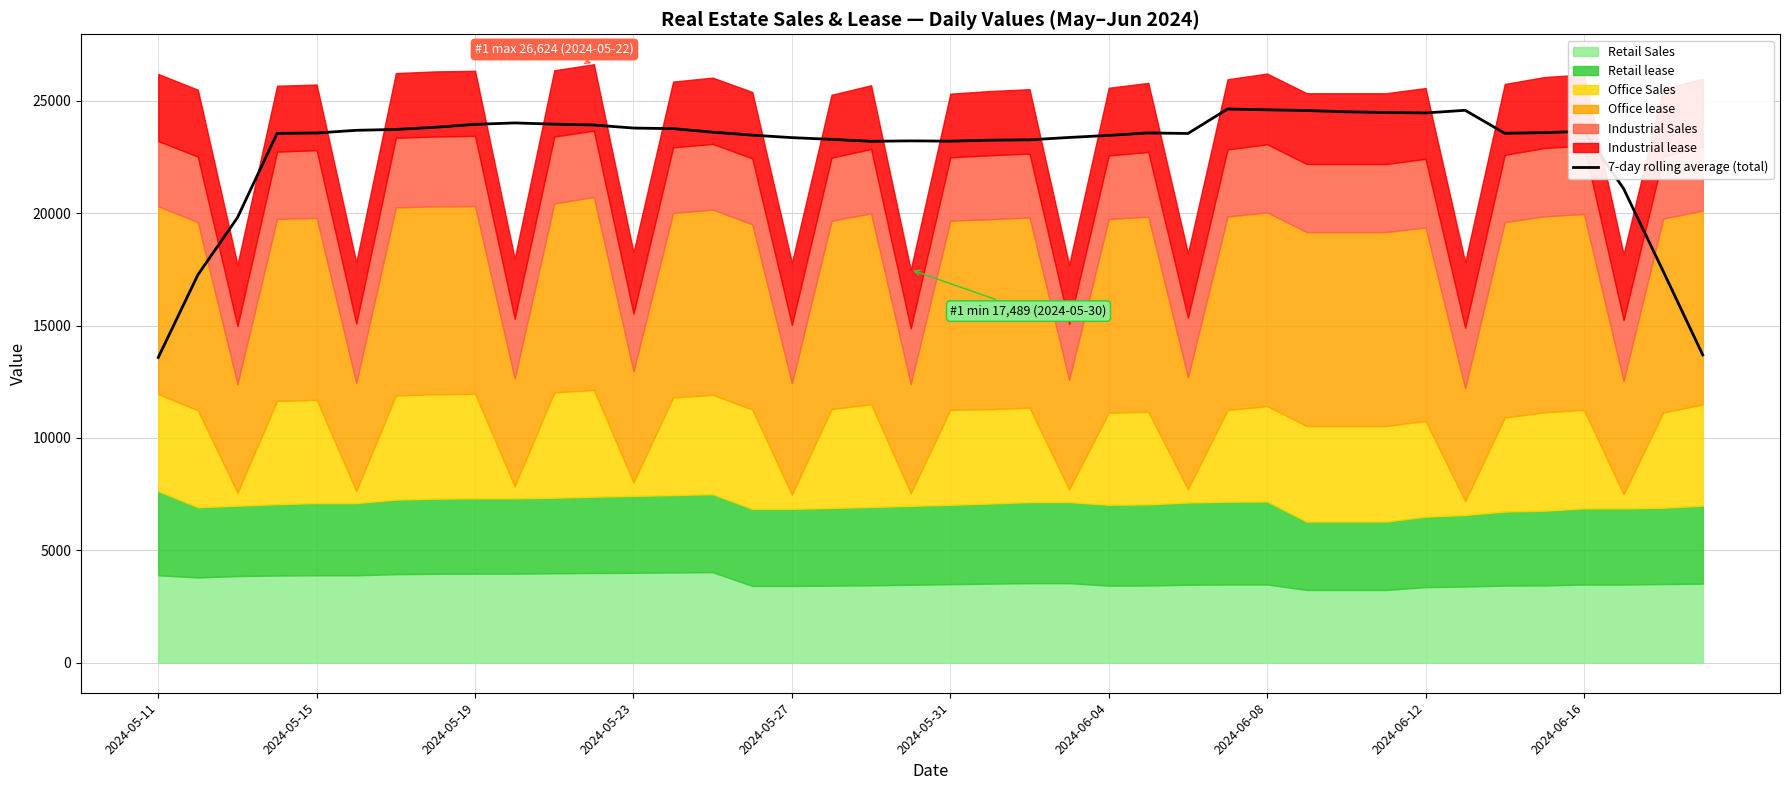

What is the maximum value for 7-day rolling average (total)?

24632.3